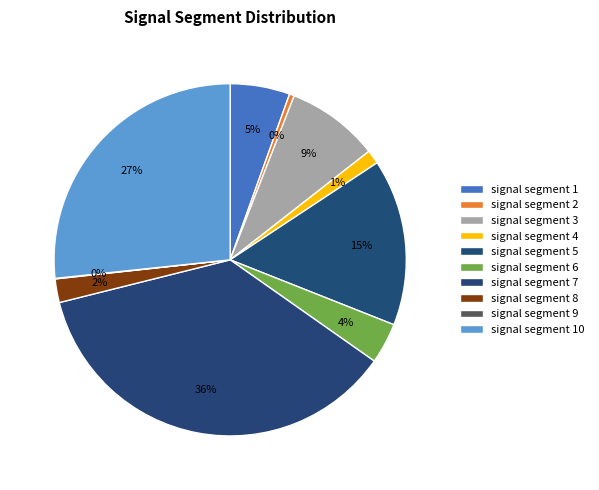

Does signal segment 10 account for over 50% of the chart?

No